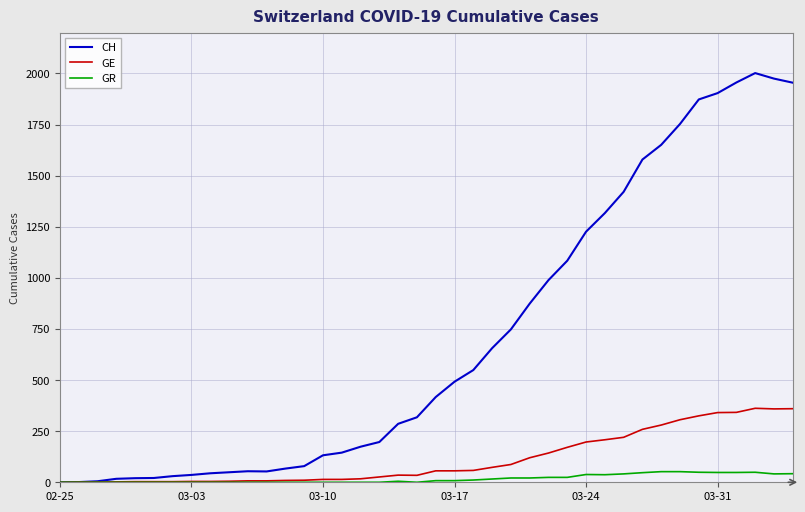

What is the greatest value displayed?

2002